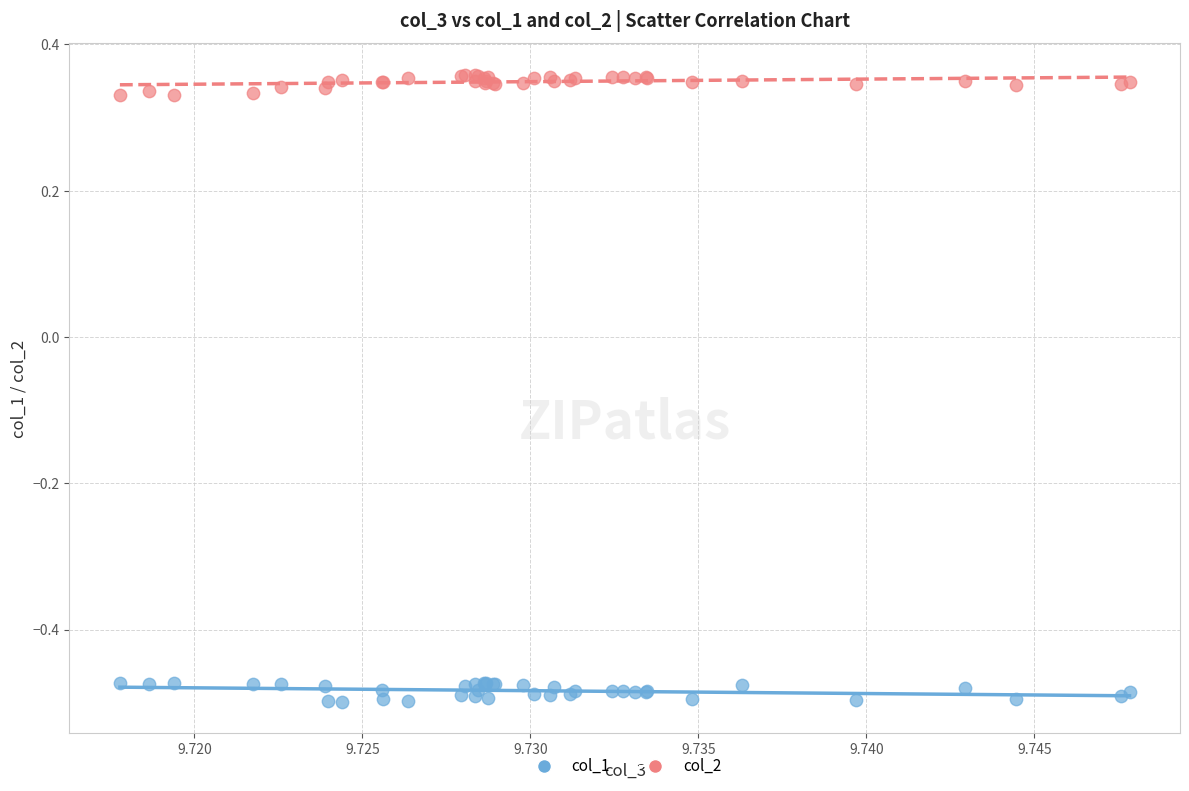

Which series reaches the maximum Y coordinate?

col_2